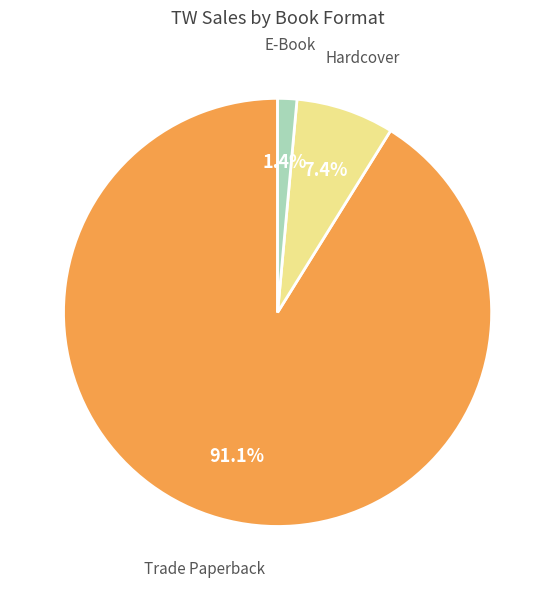

Which slice represents more than half of the pie?

Trade Paperback